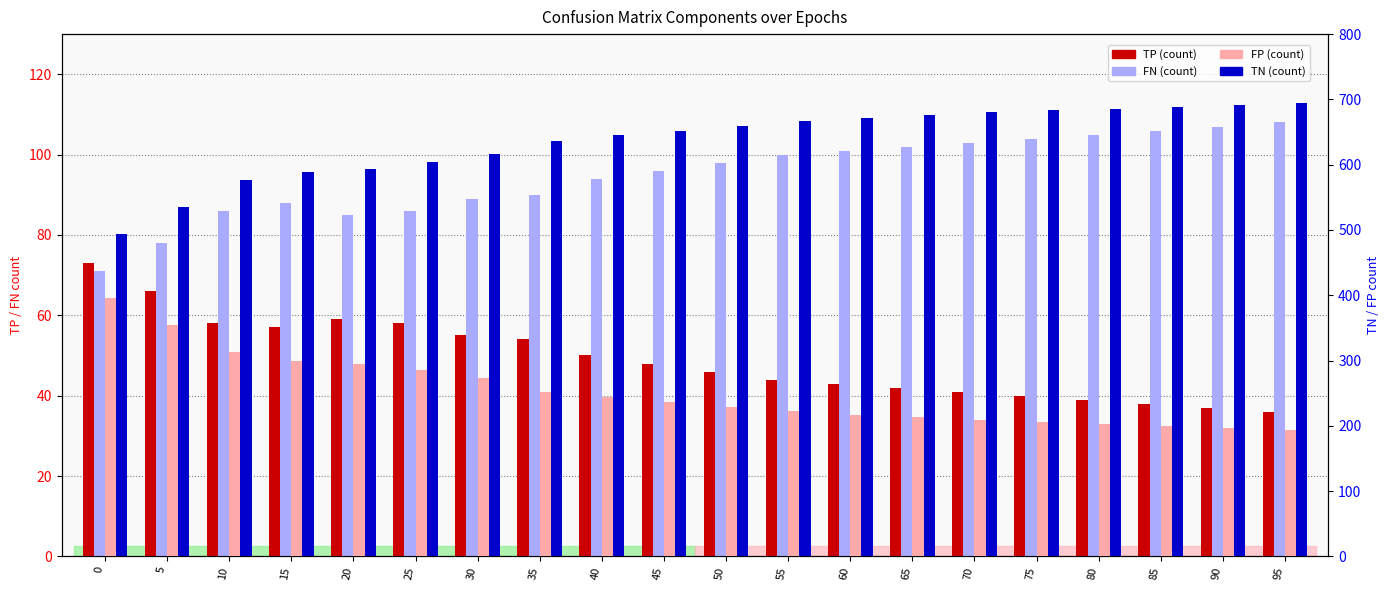

What are all the series names shown in the legend?

TP, FN, FP, TN